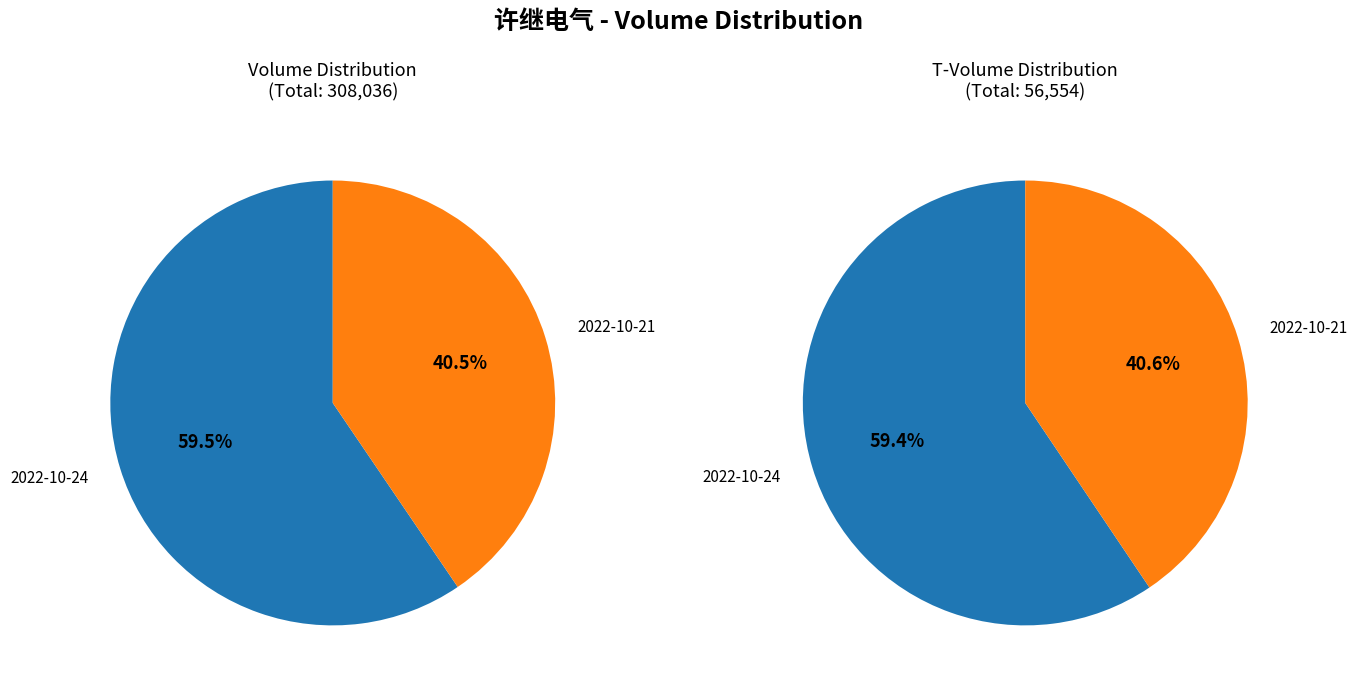

Count the number of slices in the pie.

2